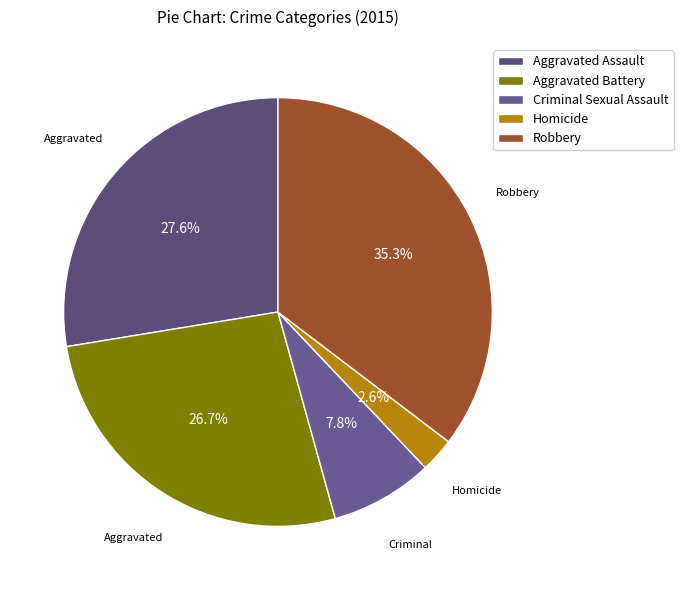

To the nearest percent, what is the average slice percentage?

20%